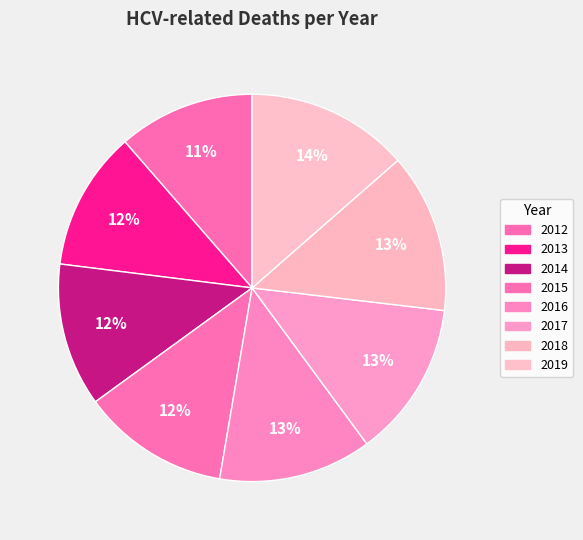

Combined, what portion of the pie is 2019 and 2016?

26.3%